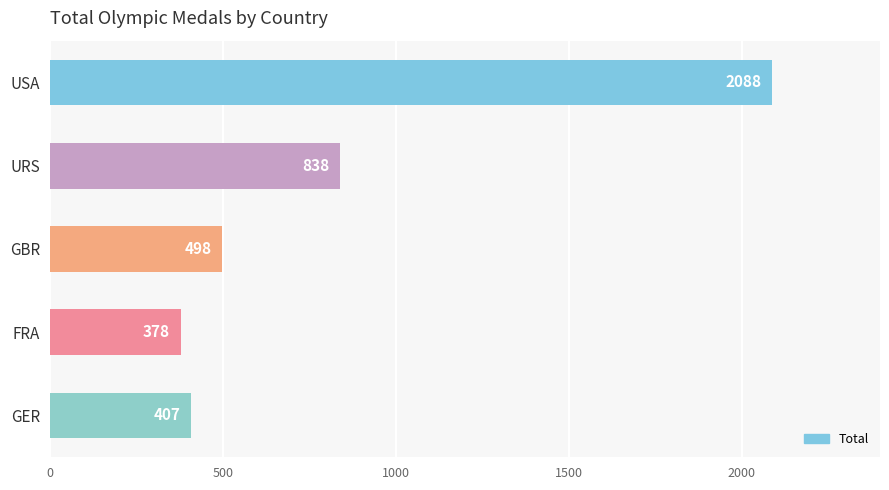

Read the value at GER.

407